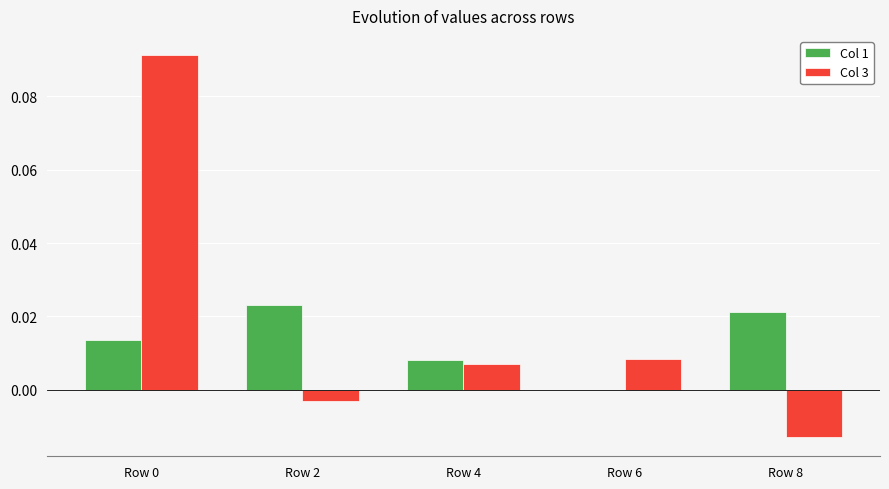

Is it true that Col 3 equals -0.0 at Row 2?

True